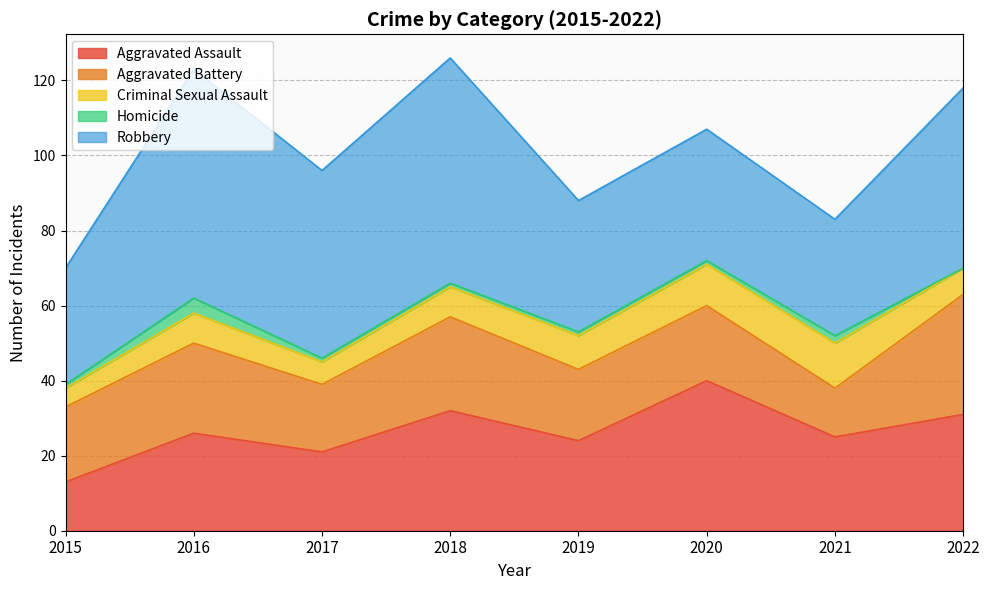

What is the difference between the Homicide values at 2019 and 2016?

3